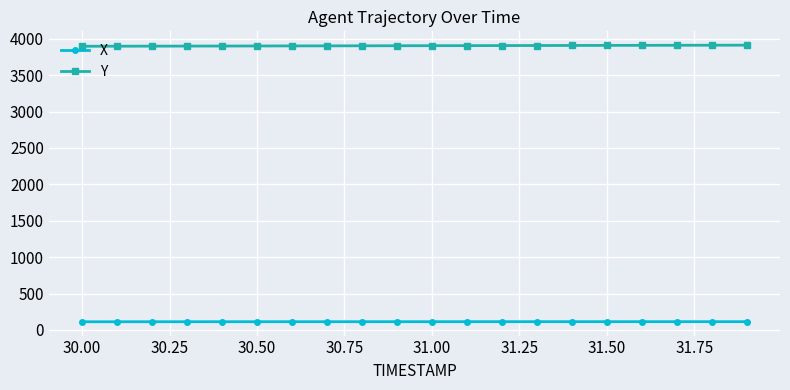

What is the value of the Y point at the 11th from the left?

3904.5